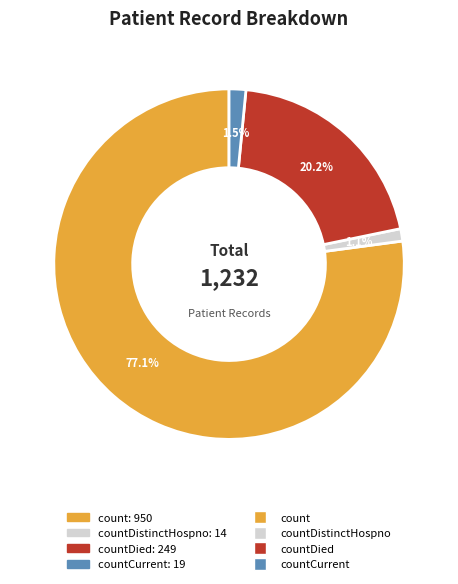

Does any single category account for the majority?

Yes